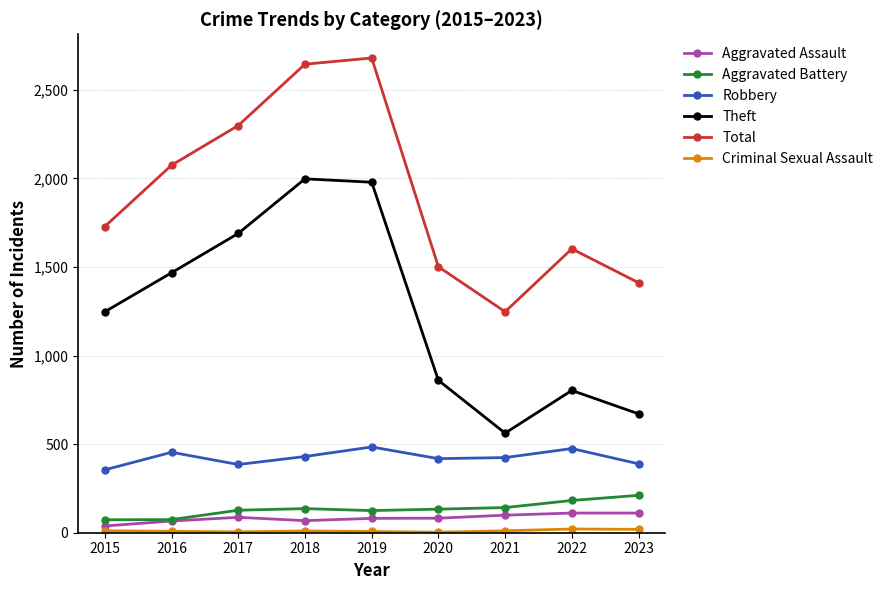

How many values in the Aggravated Assault series are below 82?

4